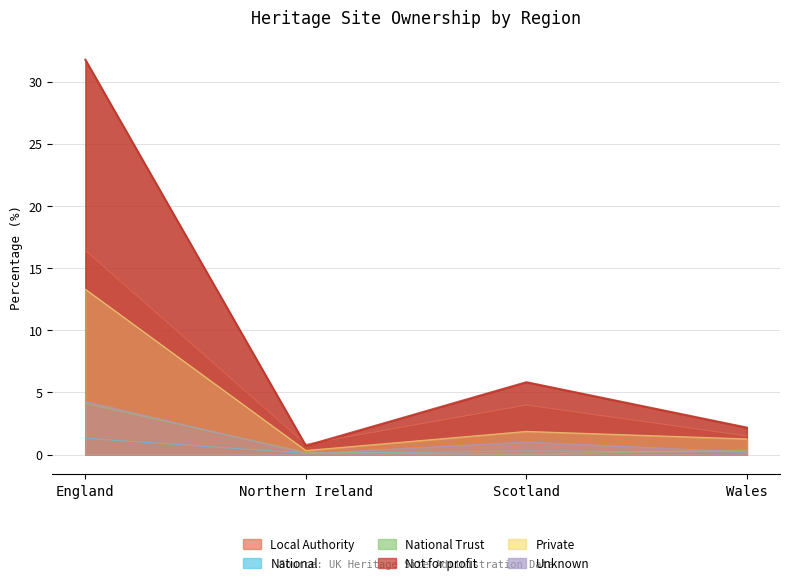

How many data points does each series have?

4